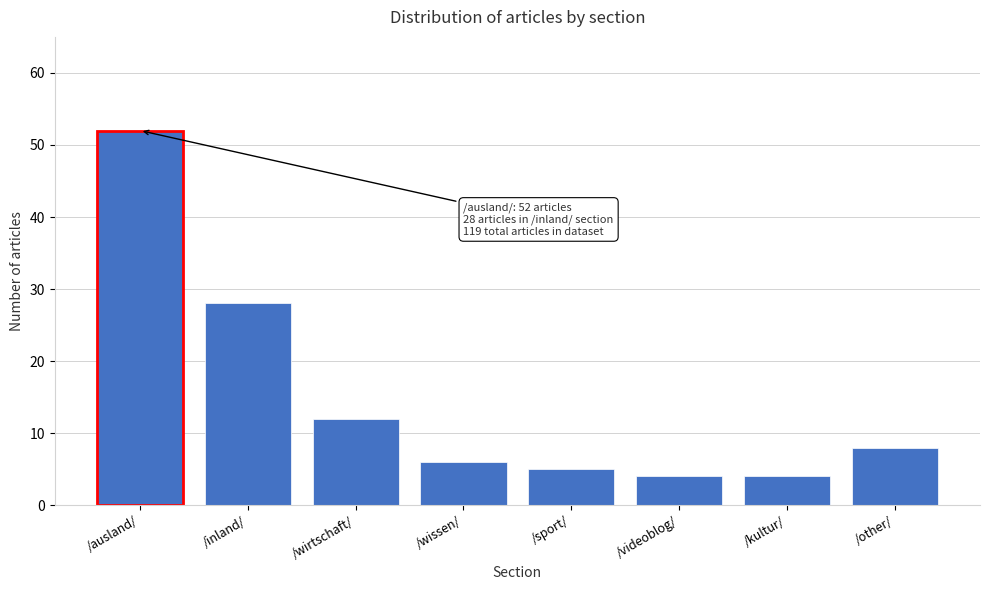

Reading left to right, extract all data points from this chart.

52	28	12	6	5	4	4	8